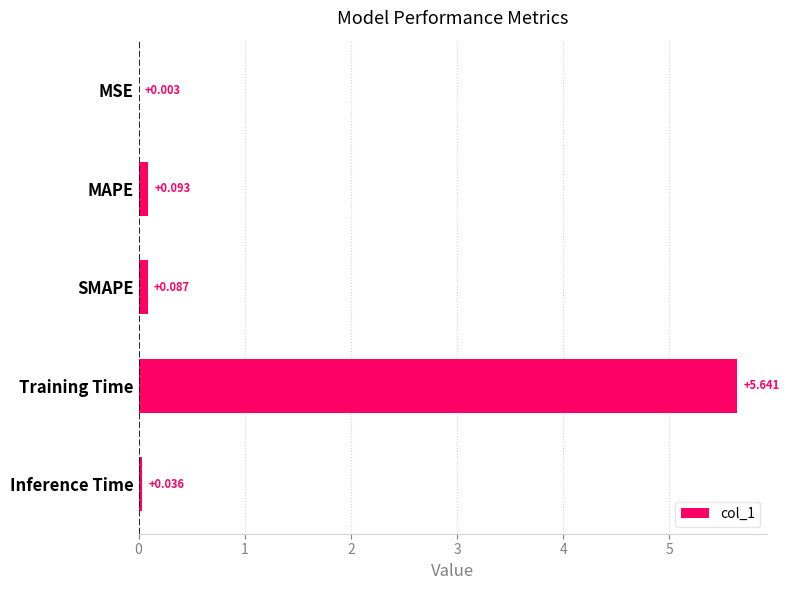

At which category does the chart reach its peak across all series?

Training Time